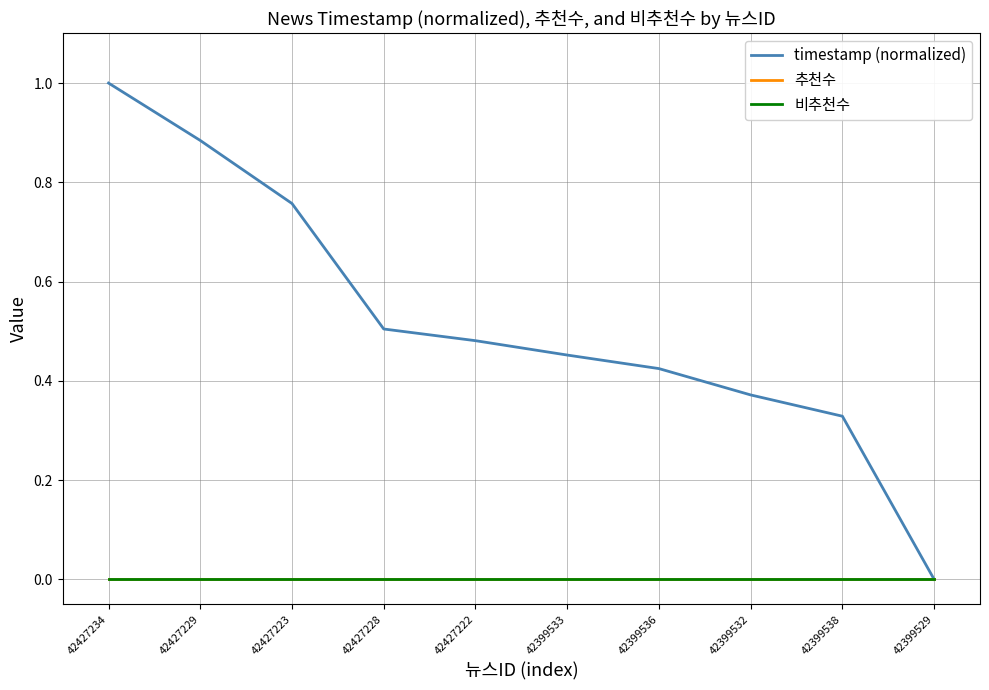

What is the label of the 4th point from the right?

42399536